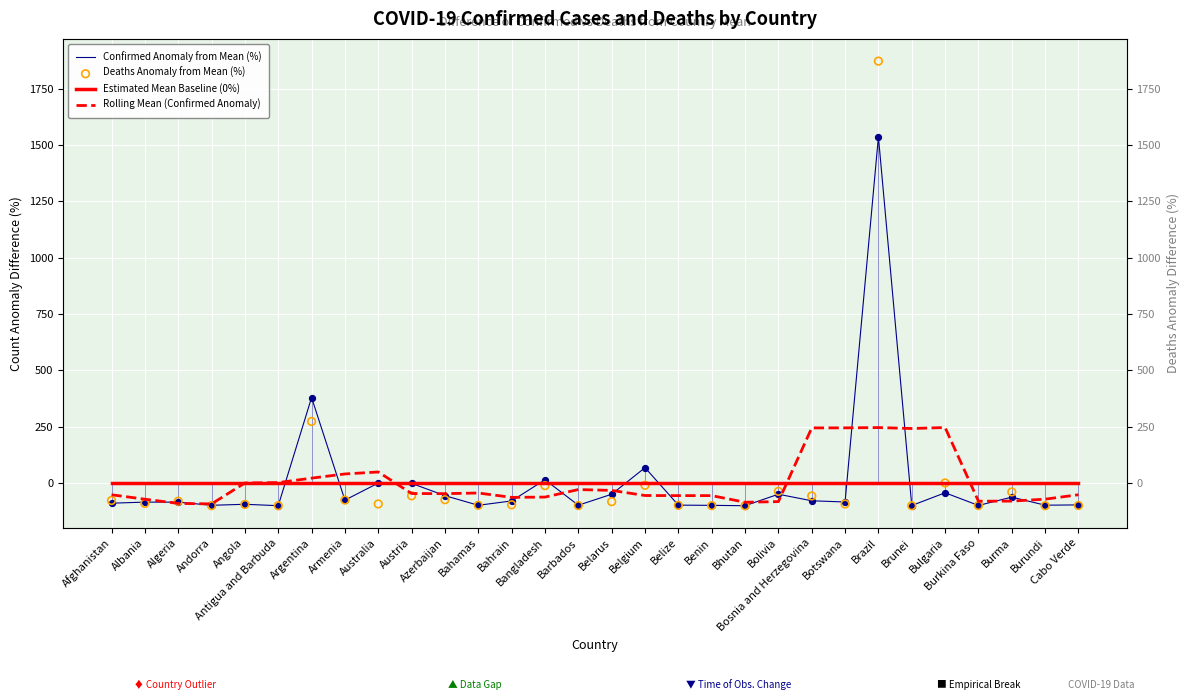

What is the total value across all series at Azerbaijan?

-174.5